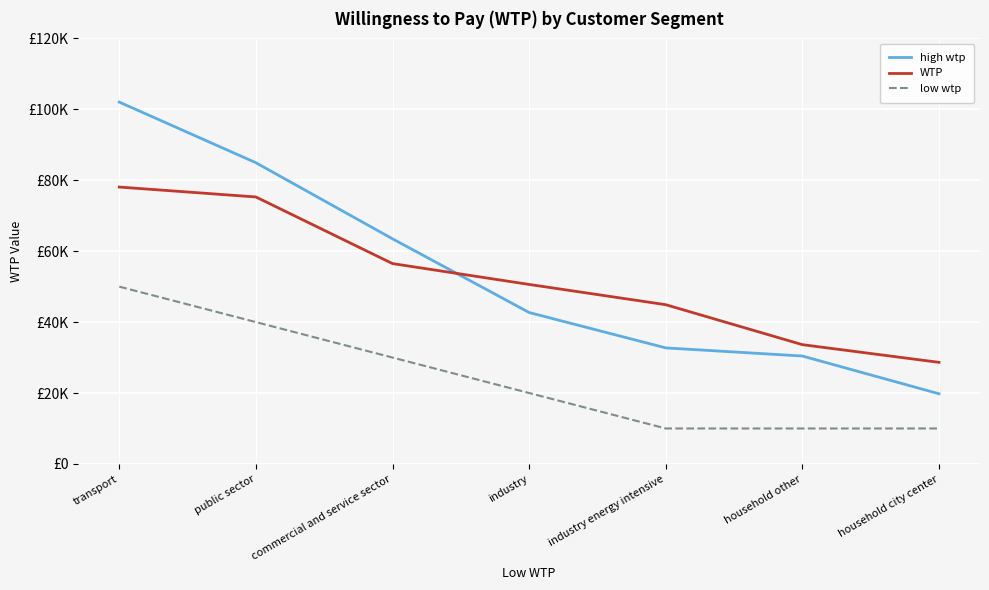

True or false: low wtp and high wtp cross at least once.

False